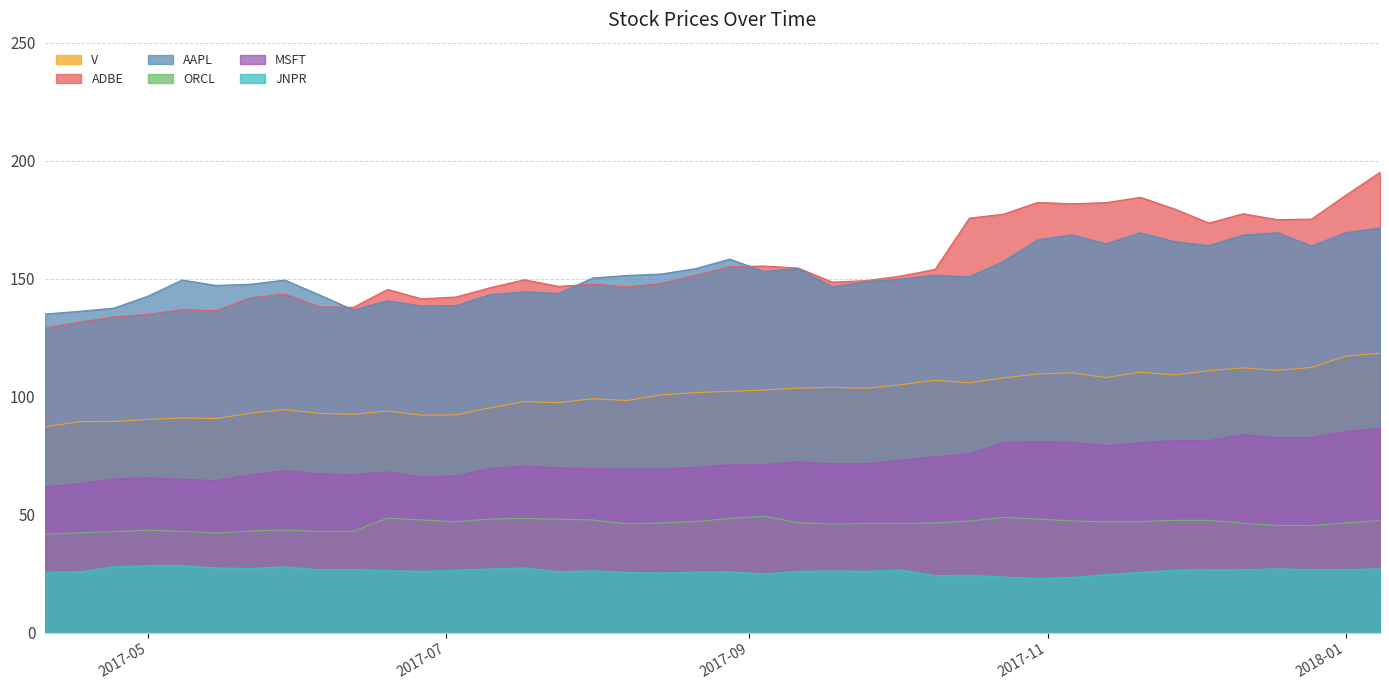

List the series in order of their peak value, highest first.

ADBE, AAPL, V, MSFT, ORCL, JNPR